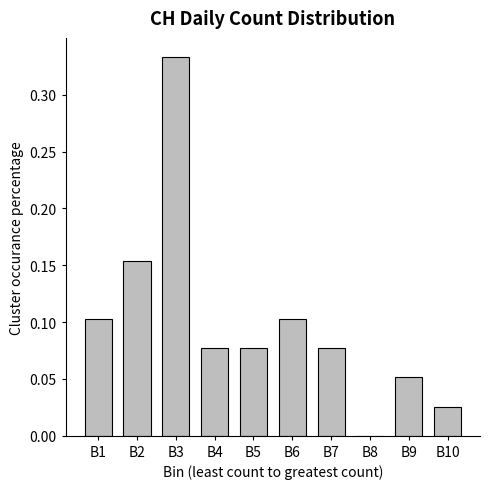

The chart shows a value of 0.1 at B6. True or false?

True